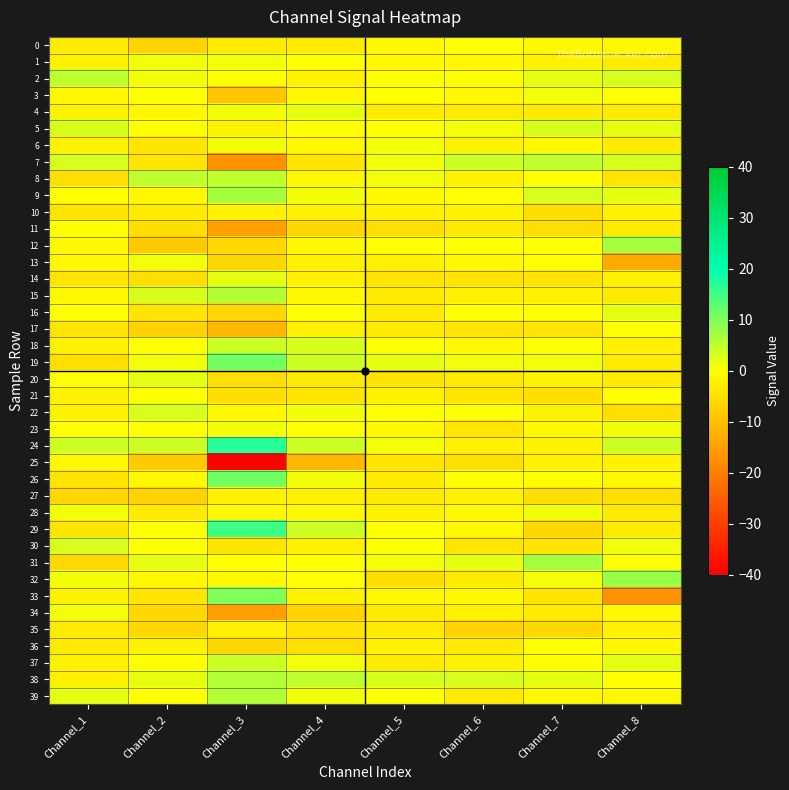

Reading right to left, list all the values displayed in this chart.

0: Channel_8=-1	Channel_7=-1	Channel_6=0	Channel_5=-1	Channel_4=-3	Channel_3=-3	Channel_2=-7	Channel_1=-3
1: Channel_8=-3	Channel_7=-2	Channel_6=-1	Channel_5=-1	Channel_4=0	Channel_3=1	Channel_2=1	Channel_1=-2
2: Channel_8=3	Channel_7=2	Channel_6=0	Channel_5=0	Channel_4=-2	Channel_3=0	Channel_2=1	Channel_1=5
3: Channel_8=0	Channel_7=1	Channel_6=-1	Channel_5=0	Channel_4=-1	Channel_3=-9	Channel_2=0	Channel_1=-1
4: Channel_8=-3	Channel_7=-3	Channel_6=-3	Channel_5=-3	Channel_4=2	Channel_3=1	Channel_2=-1	Channel_1=-2
5: Channel_8=2	Channel_7=3	Channel_6=1	Channel_5=0	Channel_4=0	Channel_3=-2	Channel_2=0	Channel_1=3
6: Channel_8=-3	Channel_7=-1	Channel_6=-2	Channel_5=1	Channel_4=-1	Channel_3=1	Channel_2=-4	Channel_1=-2
7: Channel_8=3	Channel_7=5	Channel_6=4	Channel_5=1	Channel_4=-4	Channel_3=-17	Channel_2=-4	Channel_1=3
8: Channel_8=-4	Channel_7=0	Channel_6=-2	Channel_5=1	Channel_4=-1	Channel_3=5	Channel_2=5	Channel_1=-5
9: Channel_8=2	Channel_7=3	Channel_6=0	Channel_5=-1	Channel_4=1	Channel_3=7	Channel_2=-1	Channel_1=0
10: Channel_8=-2	Channel_7=-5	Channel_6=-2	Channel_5=-2	Channel_4=-2	Channel_3=-2	Channel_2=-3	Channel_1=-4
11: Channel_8=-3	Channel_7=-5	Channel_6=-3	Channel_5=-5	Channel_4=-6	Channel_3=-15	Channel_2=-5	Channel_1=0
12: Channel_8=7	Channel_7=0	Channel_6=0	Channel_5=0	Channel_4=-1	Channel_3=-6	Channel_2=-8	Channel_1=-1
13: Channel_8=-13	Channel_7=0	Channel_6=-1	Channel_5=-2	Channel_4=-2	Channel_3=-6	Channel_2=1	Channel_1=-1
14: Channel_8=-2	Channel_7=-4	Channel_6=-4	Channel_5=-4	Channel_4=-2	Channel_3=2	Channel_2=-5	Channel_1=-4
15: Channel_8=-3	Channel_7=-2	Channel_6=-2	Channel_5=-3	Channel_4=-1	Channel_3=6	Channel_2=3	Channel_1=-1
16: Channel_8=2	Channel_7=0	Channel_6=0	Channel_5=-3	Channel_4=0	Channel_3=-6	Channel_2=-4	Channel_1=0
17: Channel_8=0	Channel_7=-4	Channel_6=-4	Channel_5=-3	Channel_4=-2	Channel_3=-11	Channel_2=-7	Channel_1=-4
18: Channel_8=-2	Channel_7=0	Channel_6=-1	Channel_5=0	Channel_4=3	Channel_3=4	Channel_2=0	Channel_1=-2
19: Channel_8=-3	Channel_7=1	Channel_6=1	Channel_5=2	Channel_4=4	Channel_3=11	Channel_2=1	Channel_1=-5
20: Channel_8=-3	Channel_7=-2	Channel_6=-3	Channel_5=-4	Channel_4=-3	Channel_3=-5	Channel_2=2	Channel_1=0
21: Channel_8=0	Channel_7=-5	Channel_6=-4	Channel_5=-2	Channel_4=-4	Channel_3=-5	Channel_2=0	Channel_1=-2
22: Channel_8=-5	Channel_7=-2	Channel_6=0	Channel_5=0	Channel_4=1	Channel_3=-1	Channel_2=3	Channel_1=-2
23: Channel_8=1	Channel_7=-1	Channel_6=-4	Channel_5=-1	Channel_4=0	Channel_3=1	Channel_2=0	Channel_1=0
24: Channel_8=4	Channel_7=-2	Channel_6=-2	Channel_5=1	Channel_4=4	Channel_3=17	Channel_2=4	Channel_1=4
25: Channel_8=-2	Channel_7=-2	Channel_6=-5	Channel_5=-4	Channel_4=-11	Channel_3=-40	Channel_2=-8	Channel_1=-1
26: Channel_8=-1	Channel_7=0	Channel_6=0	Channel_5=-3	Channel_4=1	Channel_3=11	Channel_2=-1	Channel_1=-4
27: Channel_8=-5	Channel_7=-5	Channel_6=-2	Channel_5=-3	Channel_4=-2	Channel_3=-2	Channel_2=-7	Channel_1=-6
28: Channel_8=-3	Channel_7=1	Channel_6=-1	Channel_5=-2	Channel_4=-1	Channel_3=-1	Channel_2=-3	Channel_1=1
29: Channel_8=-3	Channel_7=-6	Channel_6=-1	Channel_5=0	Channel_4=4	Channel_3=15	Channel_2=0	Channel_1=-4
30: Channel_8=1	Channel_7=-4	Channel_6=-4	Channel_5=0	Channel_4=-2	Channel_3=-4	Channel_2=0	Channel_1=3
31: Channel_8=0	Channel_7=7	Channel_6=2	Channel_5=1	Channel_4=0	Channel_3=0	Channel_2=2	Channel_1=-6
32: Channel_8=8	Channel_7=1	Channel_6=-3	Channel_5=-5	Channel_4=0	Channel_3=-1	Channel_2=-1	Channel_1=1
33: Channel_8=-17	Channel_7=-4	Channel_6=-1	Channel_5=-1	Channel_4=-2	Channel_3=10	Channel_2=-4	Channel_1=-2
34: Channel_8=-1	Channel_7=-3	Channel_6=-2	Channel_5=-3	Channel_4=-7	Channel_3=-15	Channel_2=-6	Channel_1=1
35: Channel_8=-2	Channel_7=-6	Channel_6=-7	Channel_5=-3	Channel_4=-4	Channel_3=-2	Channel_2=-6	Channel_1=-3
36: Channel_8=-1	Channel_7=0	Channel_6=-3	Channel_5=-2	Channel_4=-5	Channel_3=-6	Channel_2=-2	Channel_1=-3
37: Channel_8=2	Channel_7=0	Channel_6=-2	Channel_5=-3	Channel_4=1	Channel_3=4	Channel_2=0	Channel_1=-2
38: Channel_8=0	Channel_7=2	Channel_6=3	Channel_5=3	Channel_4=5	Channel_3=6	Channel_2=2	Channel_1=-2
39: Channel_8=-1	Channel_7=-1	Channel_6=-3	Channel_5=0	Channel_4=1	Channel_3=6	Channel_2=0	Channel_1=2